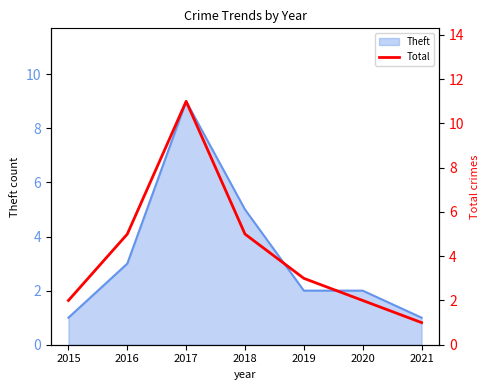

At which label does Theft reach its peak?

2017